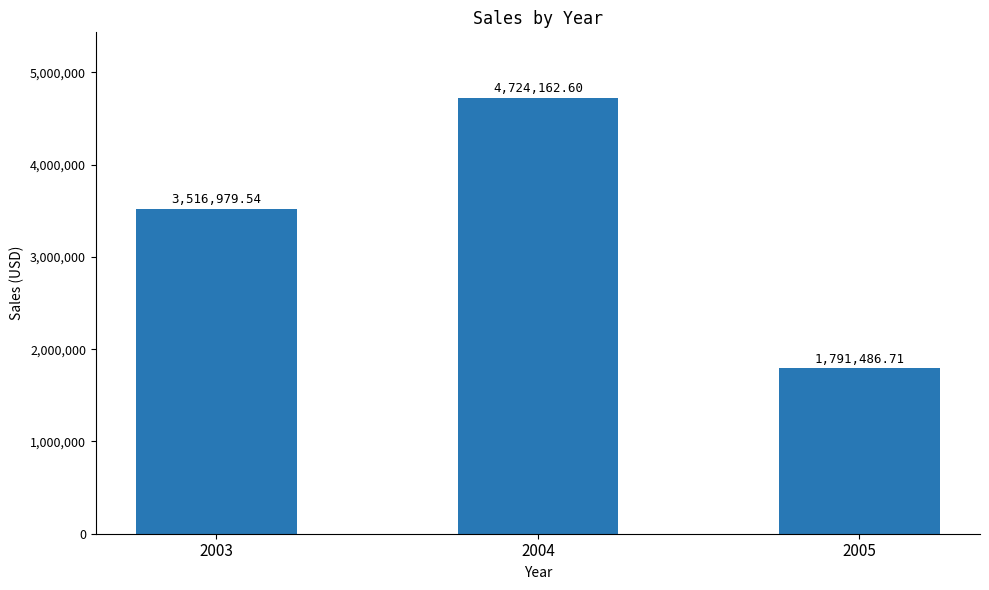

Count the number of values greater than 3516979.

2